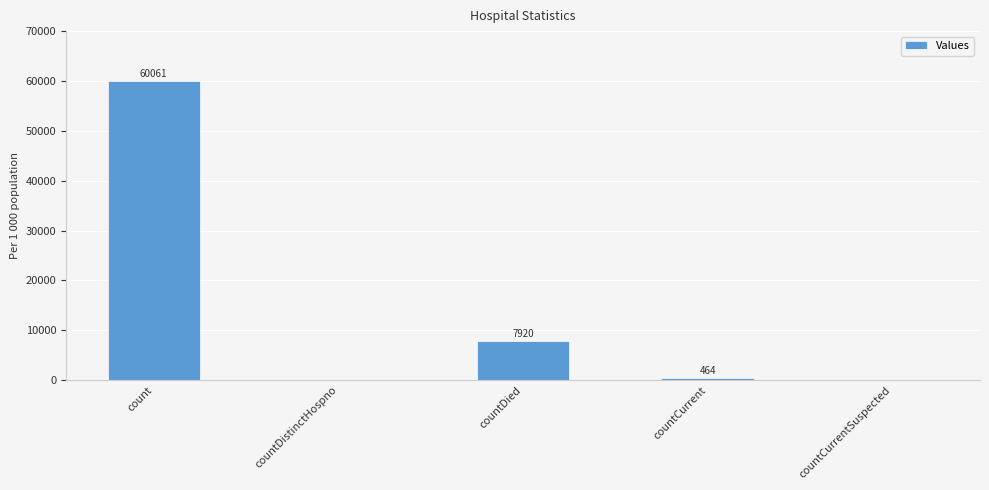

How many positive values are there?

3